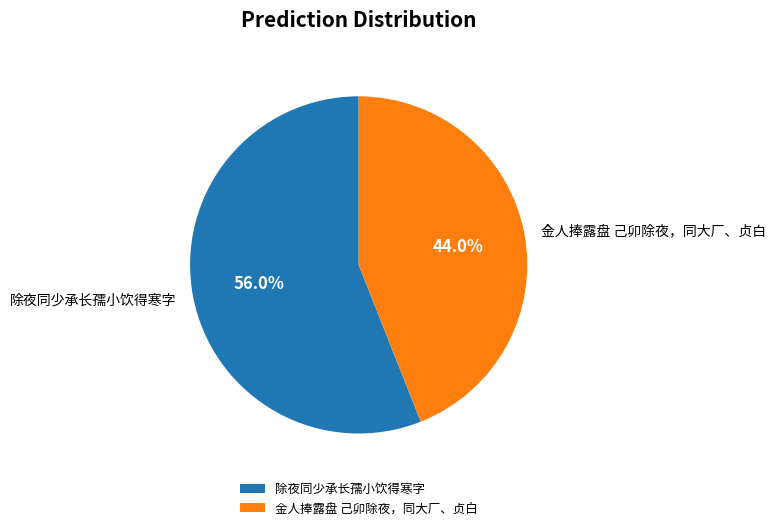

Between 除夜同少承长孺小饮得寒字 and 金人捧露盘 己卯除夜，同大厂、贞白, which is larger?

除夜同少承长孺小饮得寒字